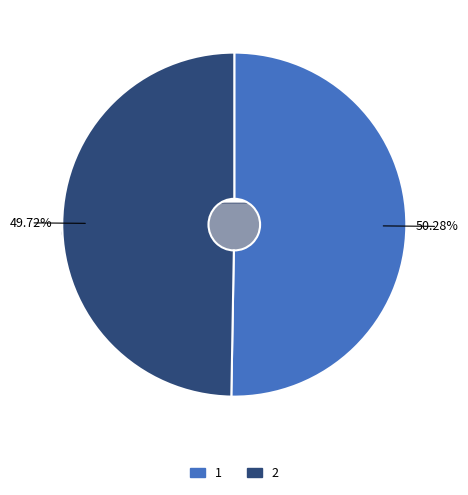

What is the change in value from 1 to 2?

-0.6